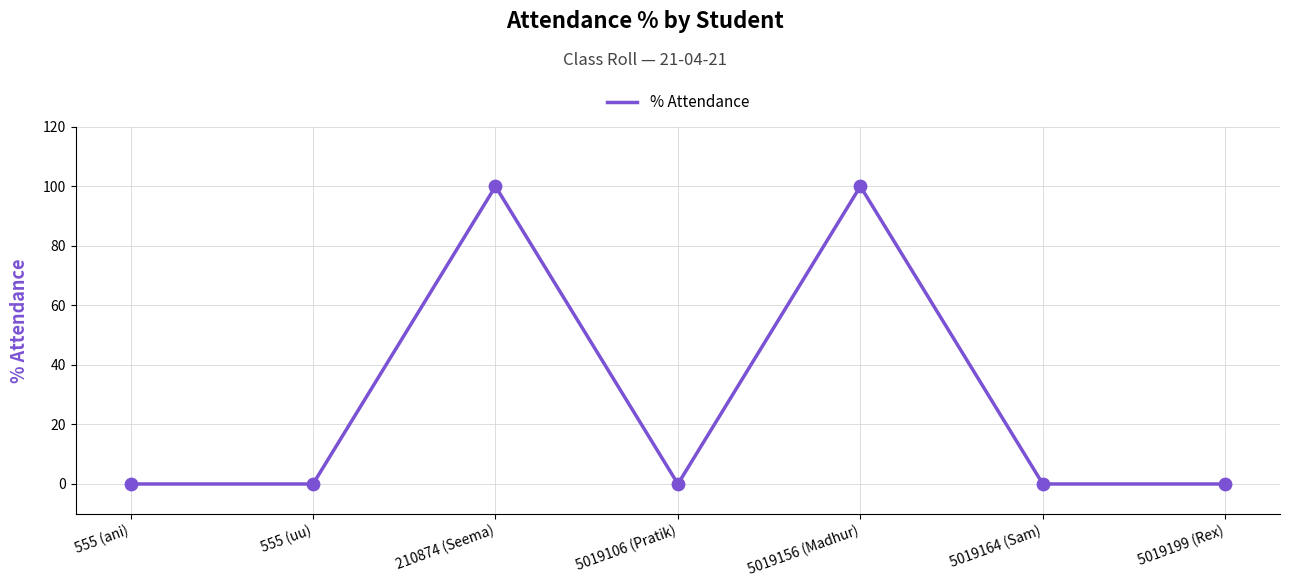

What is the change in value from 555 (ani) to 210874 (Seema)?

+100